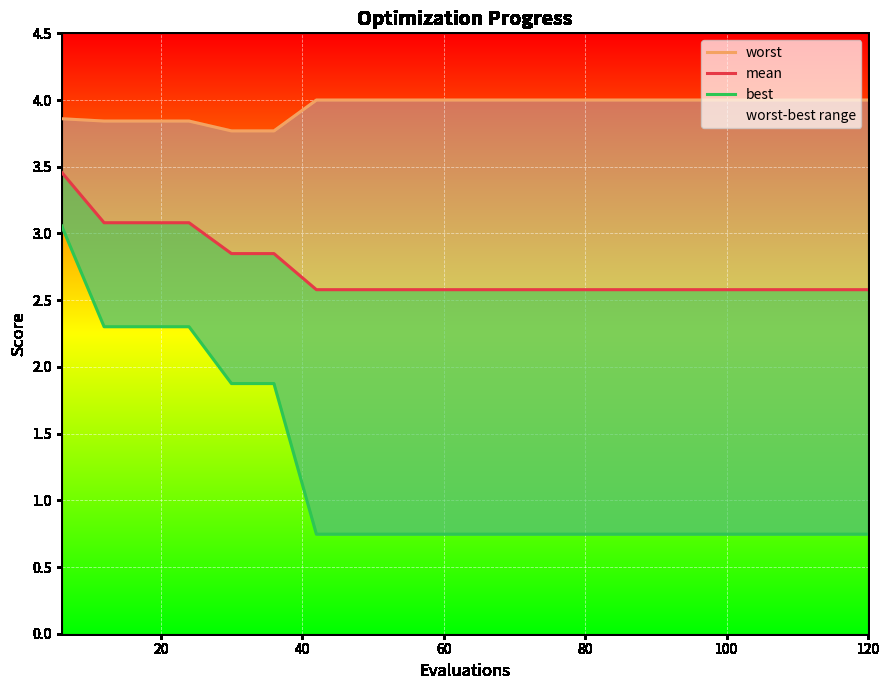

What is the difference between the maximum and second lowest values in the best series?

2.3